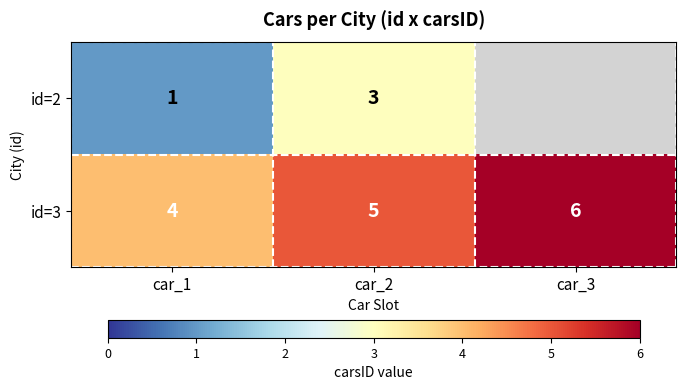

True or false: id=3 has a value of 5 at car_2.

True